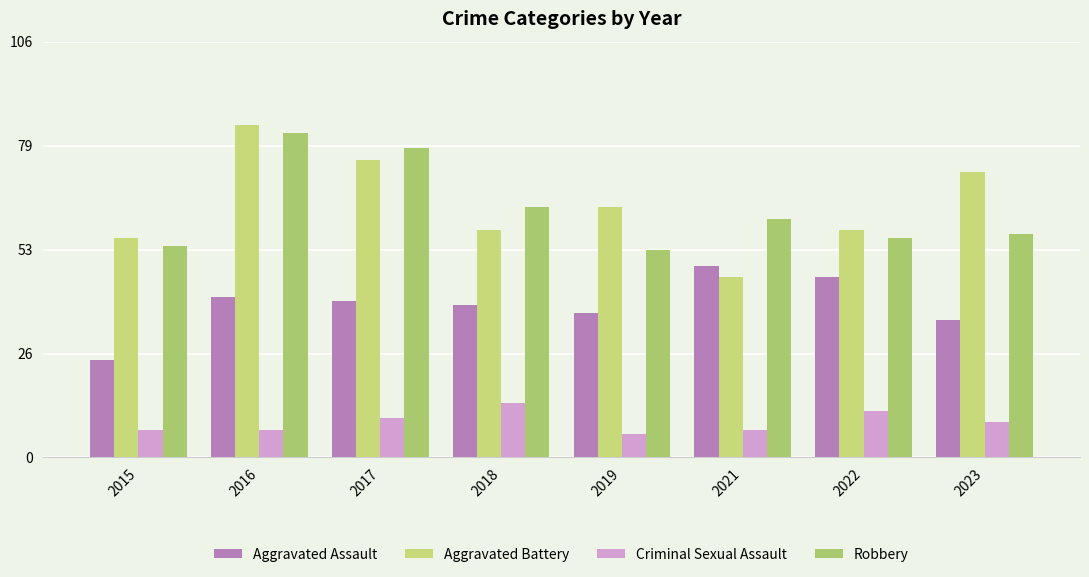

At which label does Robbery reach its minimum?

2019